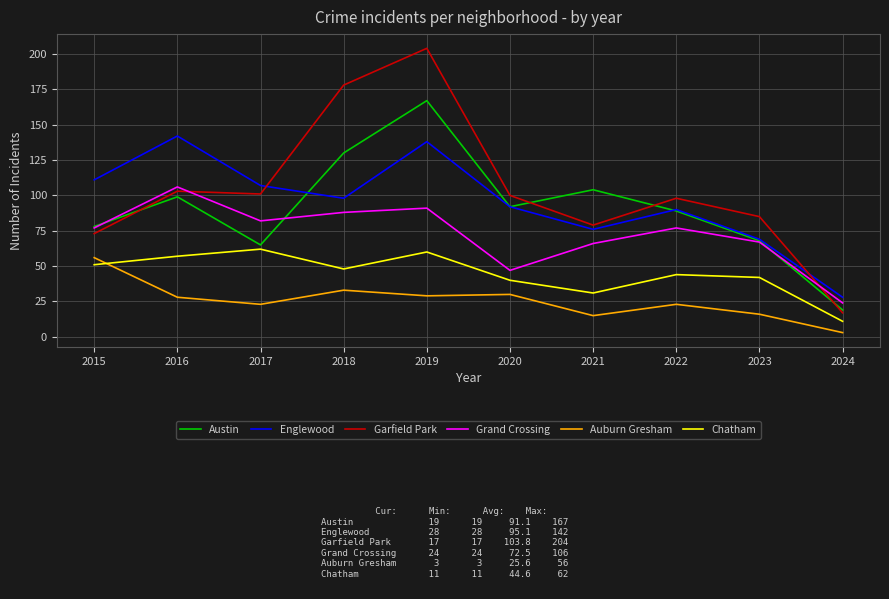

Which category has the highest value in the Grand Crossing series?

2016